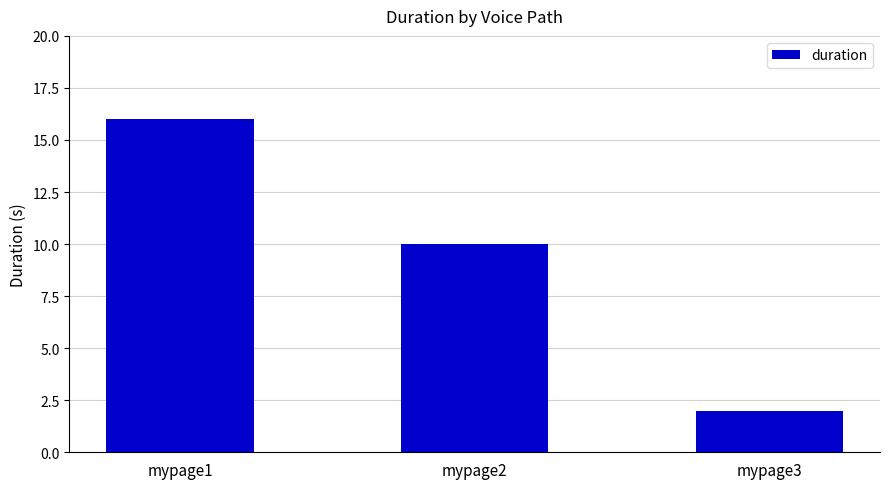

Is it true that the value at mypage2 is 10?

True